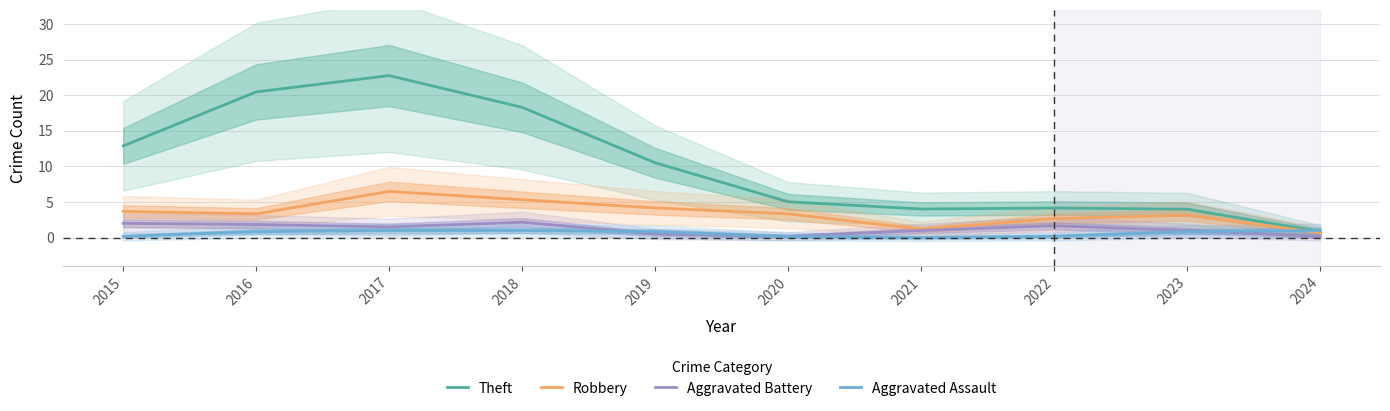

Reading left to right, extract all data points from this chart.

Theft: 2015=12.9	2016=20.5	2017=22.8	2018=18.3	2019=10.5	2020=5.0	2021=4.0	2022=4.2	2023=4.0	2024=0.9
Robbery: 2015=3.7	2016=3.3	2017=6.5	2018=5.3	2019=4.2	2020=3.3	2021=1.2	2022=2.7	2023=3.2	2024=0.7
Aggravated Battery: 2015=2.0	2016=1.8	2017=1.5	2018=2.2	2019=0.5	2020=0.2	2021=1.0	2022=1.7	2023=1.0	2024=0.2
Aggravated Assault: 2015=0.2	2016=0.8	2017=1.0	2018=1.0	2019=0.8	2020=0.2	2021=0.0	2022=0.2	2023=0.8	2024=1.0